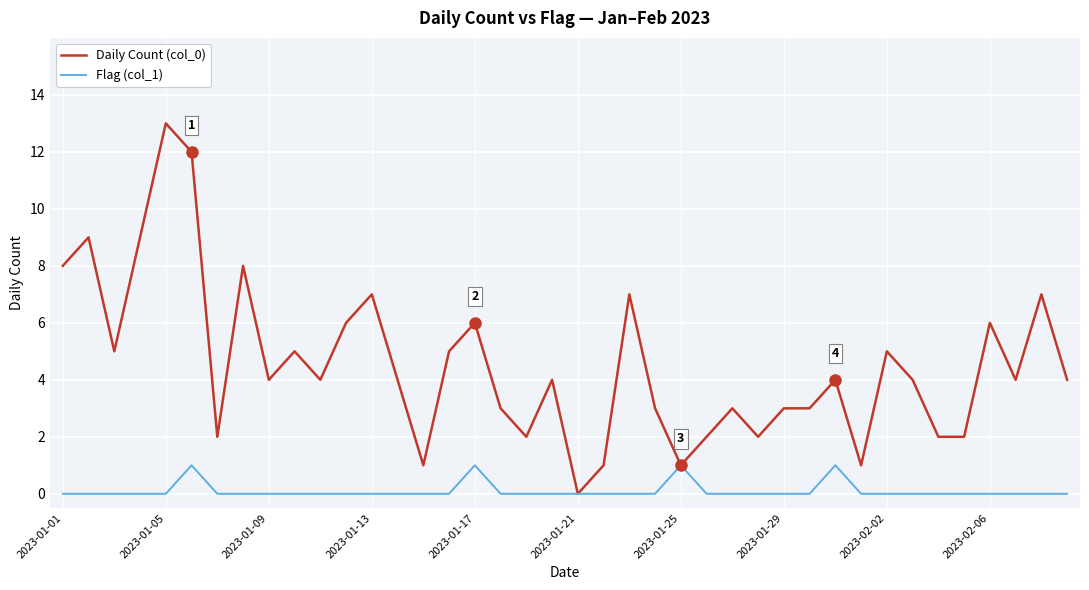

Rank the series by their maximum value, from highest to lowest.

Daily Count (col_0), Flag (col_1)